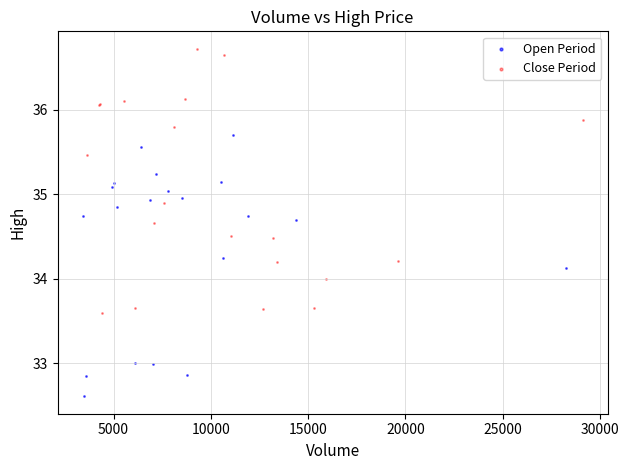

Which series contains the highest Y value?

Close Period